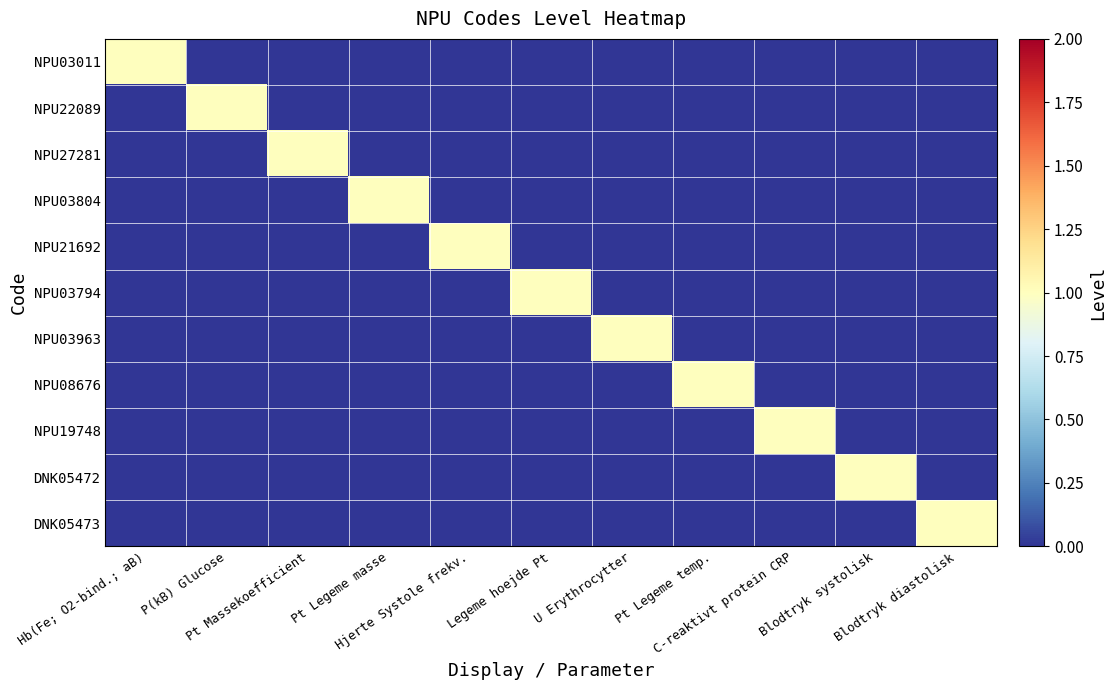

Reading left to right, what are all the values shown in this chart?

NPU03011: Hb(Fe; O2-bind.; aB)=1	P(kB) Glucose=0	Pt Massekoefficient=0	Pt Legeme masse=0	Hjerte Systole frekv.=0	Legeme hoejde Pt=0	U Erythrocytter=0	Pt Legeme temp.=0	C-reaktivt protein CRP=0	Blodtryk systolisk=0	Blodtryk diastolisk=0
NPU22089: Hb(Fe; O2-bind.; aB)=0	P(kB) Glucose=1	Pt Massekoefficient=0	Pt Legeme masse=0	Hjerte Systole frekv.=0	Legeme hoejde Pt=0	U Erythrocytter=0	Pt Legeme temp.=0	C-reaktivt protein CRP=0	Blodtryk systolisk=0	Blodtryk diastolisk=0
NPU27281: Hb(Fe; O2-bind.; aB)=0	P(kB) Glucose=0	Pt Massekoefficient=1	Pt Legeme masse=0	Hjerte Systole frekv.=0	Legeme hoejde Pt=0	U Erythrocytter=0	Pt Legeme temp.=0	C-reaktivt protein CRP=0	Blodtryk systolisk=0	Blodtryk diastolisk=0
NPU03804: Hb(Fe; O2-bind.; aB)=0	P(kB) Glucose=0	Pt Massekoefficient=0	Pt Legeme masse=1	Hjerte Systole frekv.=0	Legeme hoejde Pt=0	U Erythrocytter=0	Pt Legeme temp.=0	C-reaktivt protein CRP=0	Blodtryk systolisk=0	Blodtryk diastolisk=0
NPU21692: Hb(Fe; O2-bind.; aB)=0	P(kB) Glucose=0	Pt Massekoefficient=0	Pt Legeme masse=0	Hjerte Systole frekv.=1	Legeme hoejde Pt=0	U Erythrocytter=0	Pt Legeme temp.=0	C-reaktivt protein CRP=0	Blodtryk systolisk=0	Blodtryk diastolisk=0
NPU03794: Hb(Fe; O2-bind.; aB)=0	P(kB) Glucose=0	Pt Massekoefficient=0	Pt Legeme masse=0	Hjerte Systole frekv.=0	Legeme hoejde Pt=1	U Erythrocytter=0	Pt Legeme temp.=0	C-reaktivt protein CRP=0	Blodtryk systolisk=0	Blodtryk diastolisk=0
NPU03963: Hb(Fe; O2-bind.; aB)=0	P(kB) Glucose=0	Pt Massekoefficient=0	Pt Legeme masse=0	Hjerte Systole frekv.=0	Legeme hoejde Pt=0	U Erythrocytter=1	Pt Legeme temp.=0	C-reaktivt protein CRP=0	Blodtryk systolisk=0	Blodtryk diastolisk=0
NPU08676: Hb(Fe; O2-bind.; aB)=0	P(kB) Glucose=0	Pt Massekoefficient=0	Pt Legeme masse=0	Hjerte Systole frekv.=0	Legeme hoejde Pt=0	U Erythrocytter=0	Pt Legeme temp.=1	C-reaktivt protein CRP=0	Blodtryk systolisk=0	Blodtryk diastolisk=0
NPU19748: Hb(Fe; O2-bind.; aB)=0	P(kB) Glucose=0	Pt Massekoefficient=0	Pt Legeme masse=0	Hjerte Systole frekv.=0	Legeme hoejde Pt=0	U Erythrocytter=0	Pt Legeme temp.=0	C-reaktivt protein CRP=1	Blodtryk systolisk=0	Blodtryk diastolisk=0
DNK05472: Hb(Fe; O2-bind.; aB)=0	P(kB) Glucose=0	Pt Massekoefficient=0	Pt Legeme masse=0	Hjerte Systole frekv.=0	Legeme hoejde Pt=0	U Erythrocytter=0	Pt Legeme temp.=0	C-reaktivt protein CRP=0	Blodtryk systolisk=1	Blodtryk diastolisk=0
DNK05473: Hb(Fe; O2-bind.; aB)=0	P(kB) Glucose=0	Pt Massekoefficient=0	Pt Legeme masse=0	Hjerte Systole frekv.=0	Legeme hoejde Pt=0	U Erythrocytter=0	Pt Legeme temp.=0	C-reaktivt protein CRP=0	Blodtryk systolisk=0	Blodtryk diastolisk=1